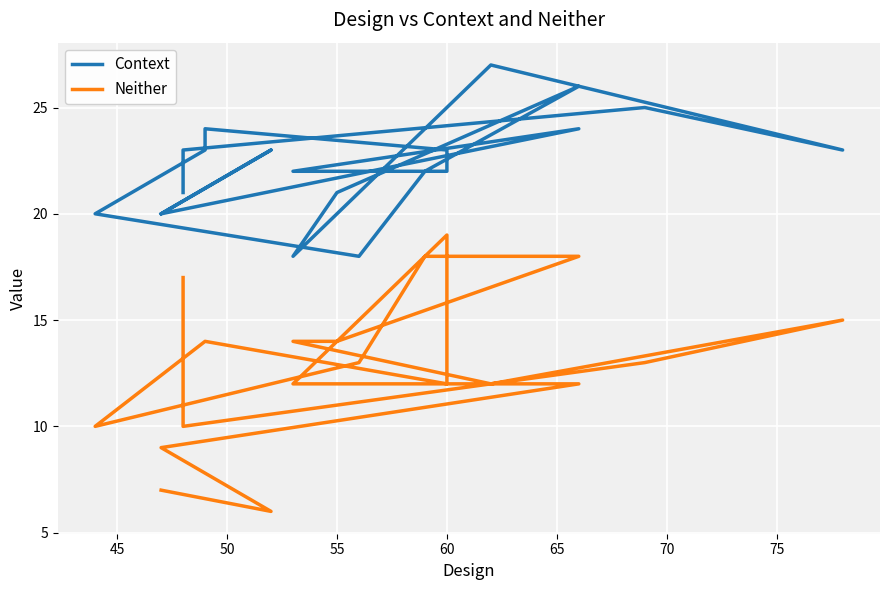

In Context, how many points are lower than both neighbors (excluding endpoints)?

4